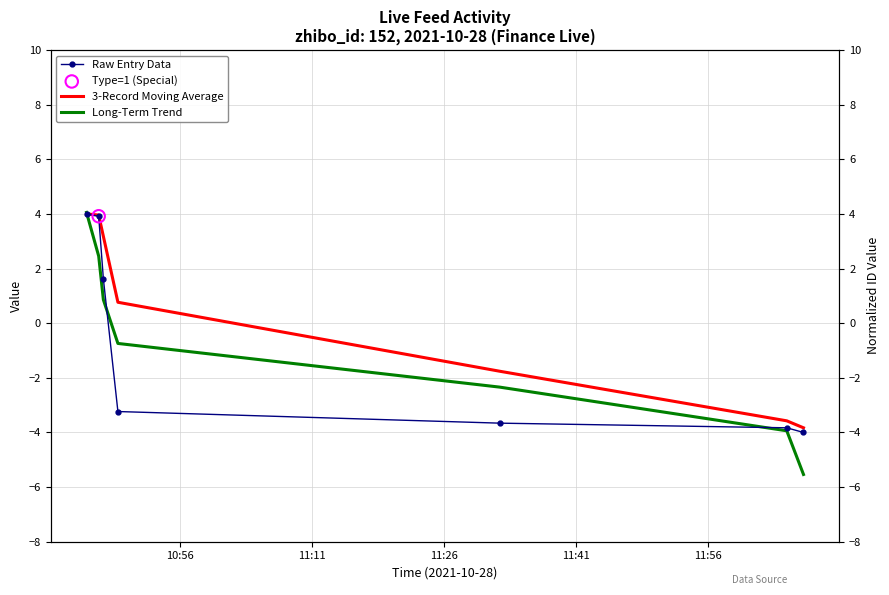

Which series has the largest total across all categories?

3-Record Moving Average